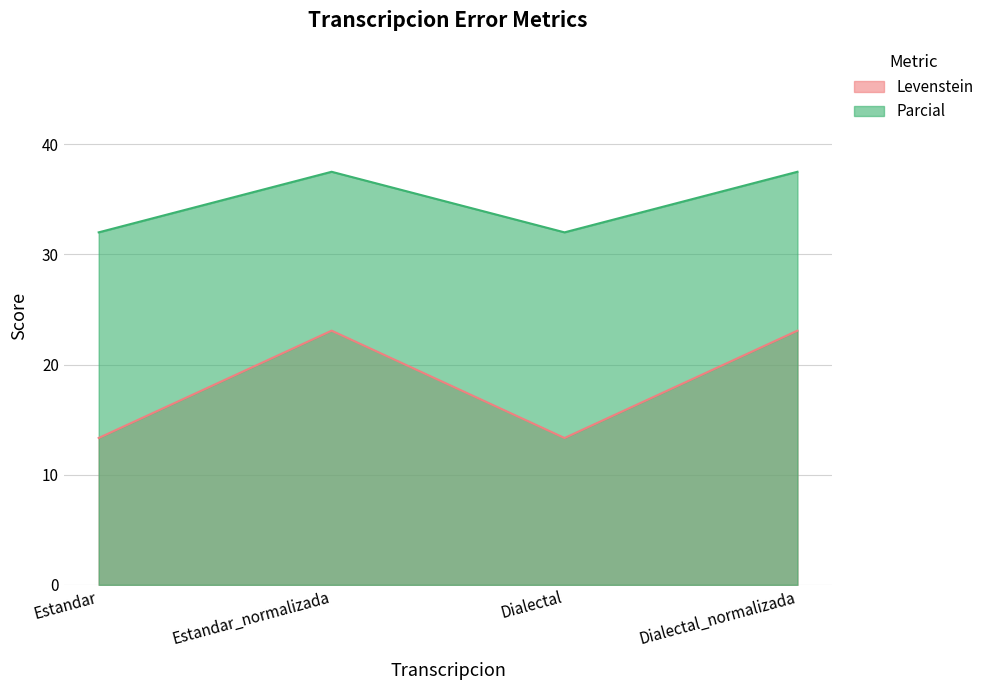

What is the difference between the highest and lowest values at Dialectal?

18.7